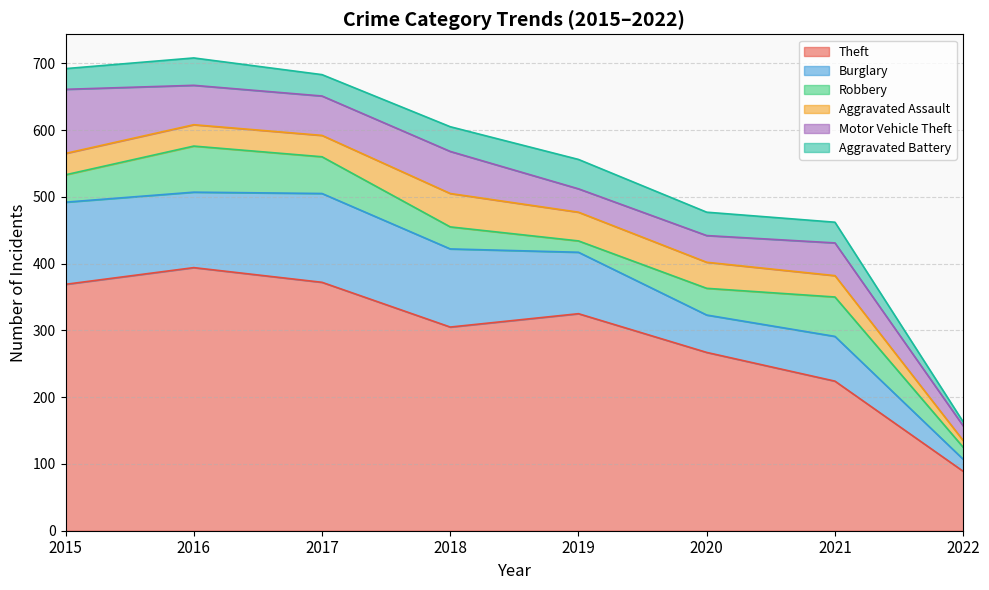

True or false: Theft has a value of 372 at 2017.

True